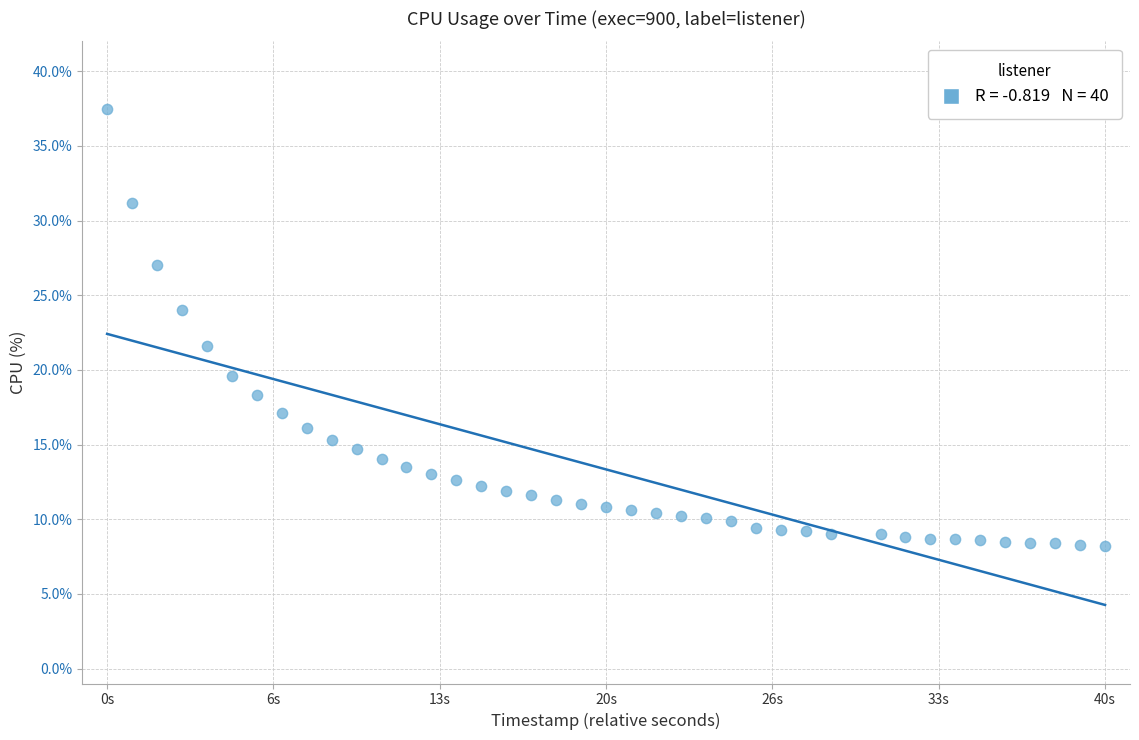

What is the range of Y values (max minus min)?

29.3